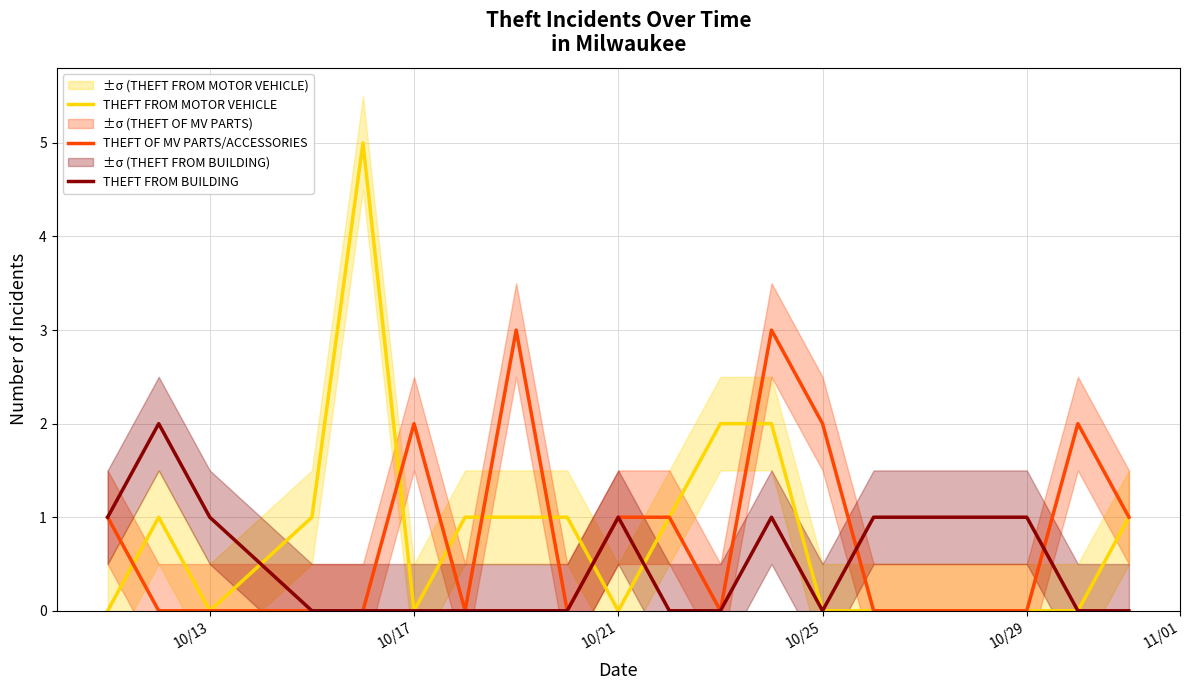

The value of THEFT FROM BUILDING at 10/25 is 1. True or false?

False